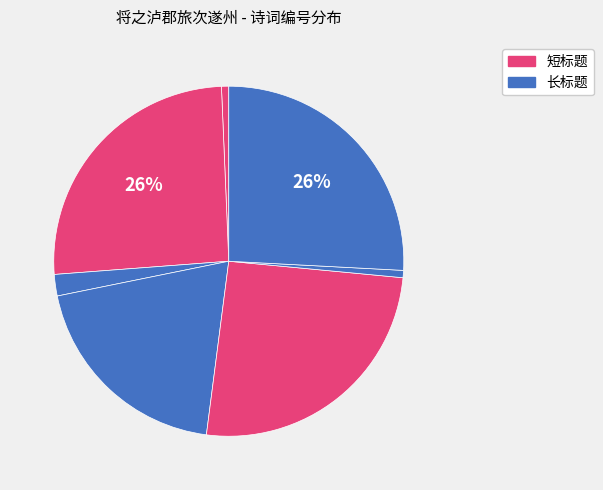

Count the number of slices in the pie.

7